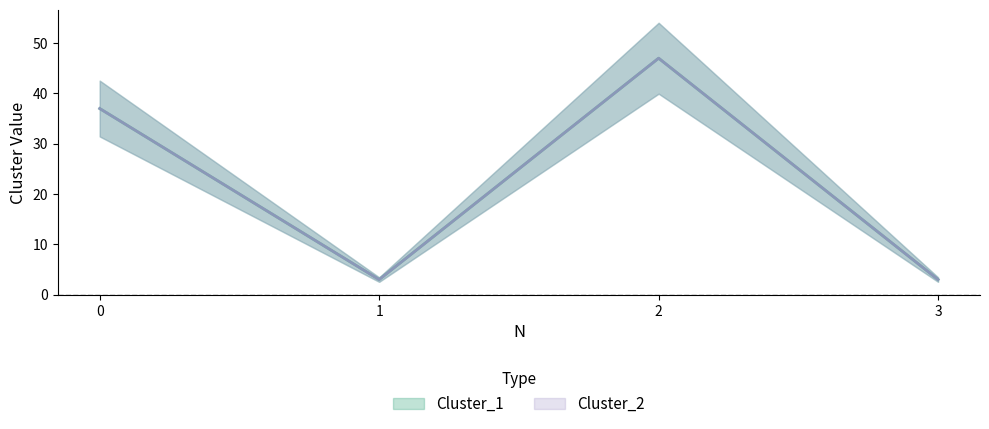

What is the difference between the maximum and minimum values in the Cluster_2 series?

44